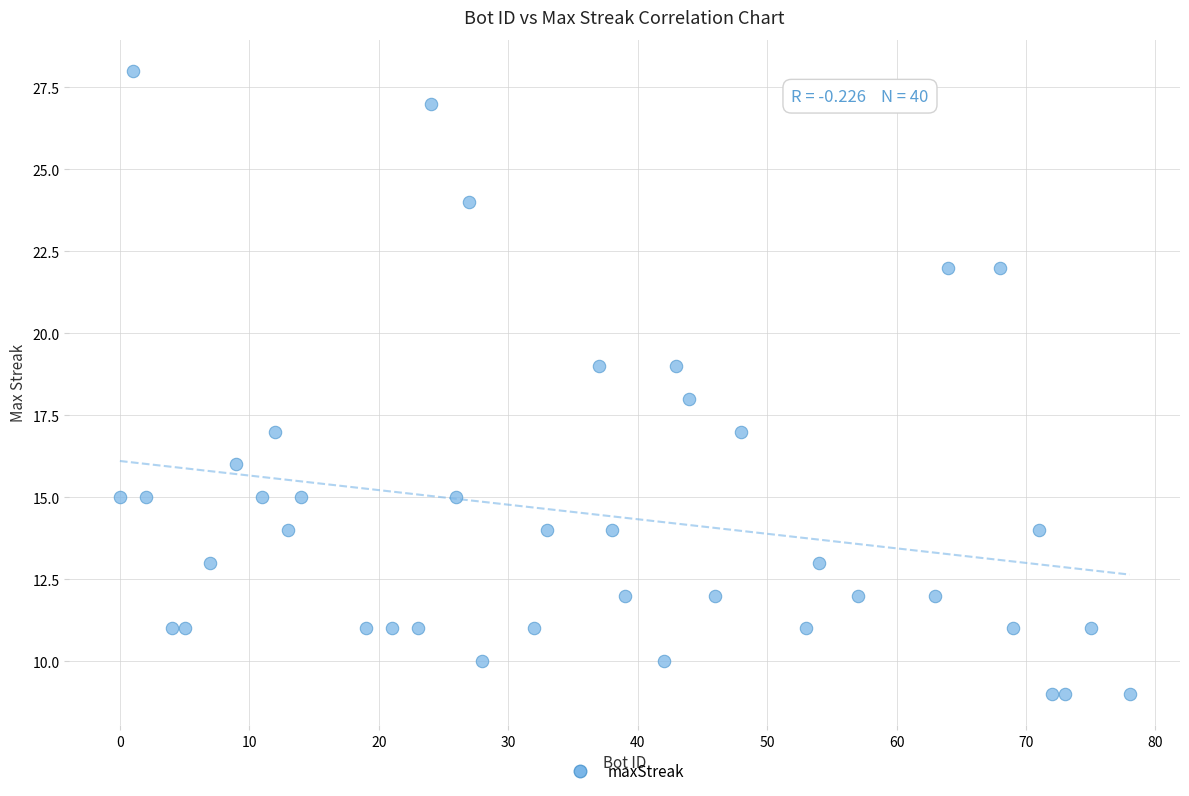

What is the range of Y values (max minus min)?

19